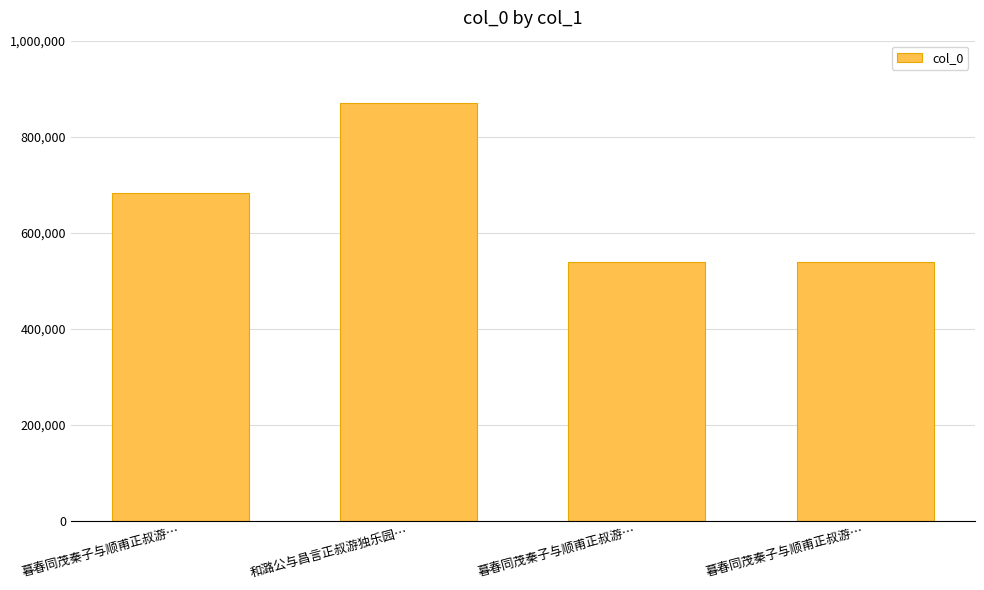

Are the bars horizontal?

No